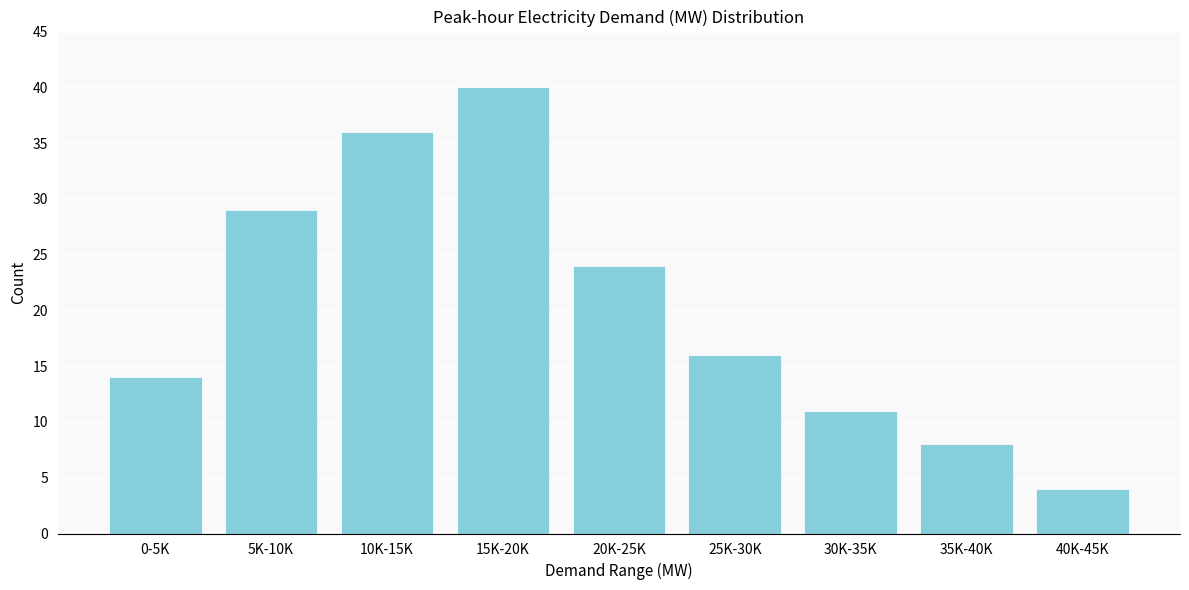

Reading left to right, list all the values displayed in this chart.

0-5K=14	5K-10K=29	10K-15K=36	15K-20K=40	20K-25K=24	25K-30K=16	30K-35K=11	35K-40K=8	40K-45K=4